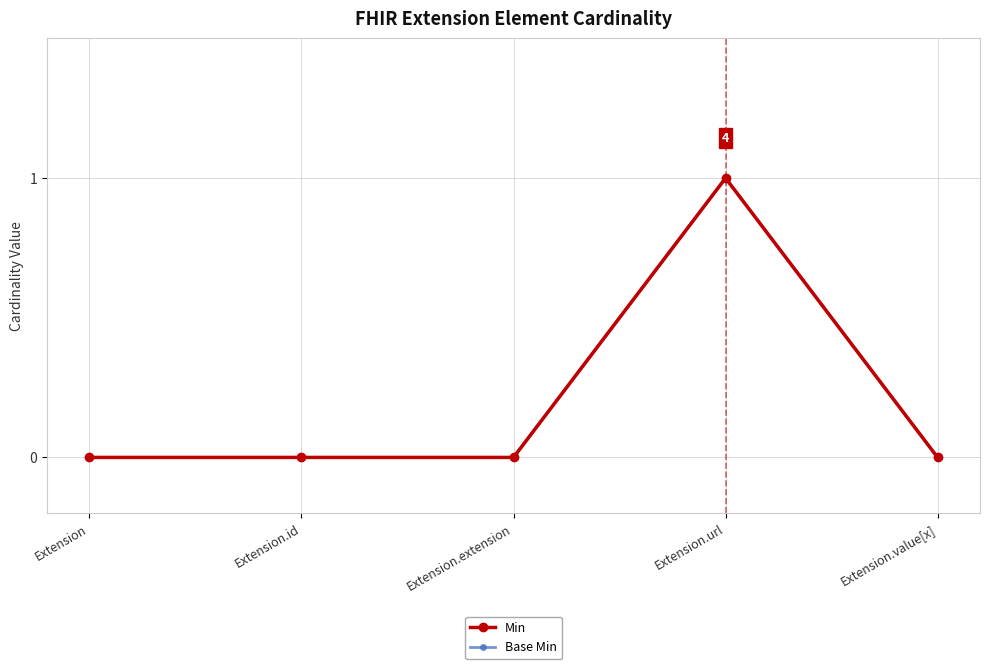

What is the highest value of the Min series?

1